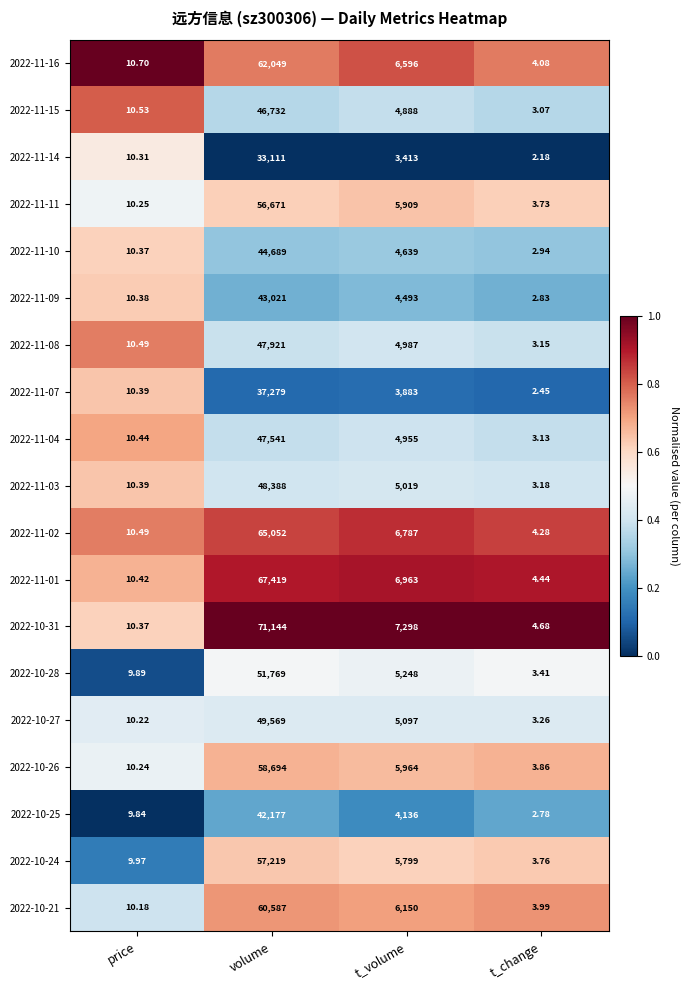

Which category has the lowest value across all series?

t_change